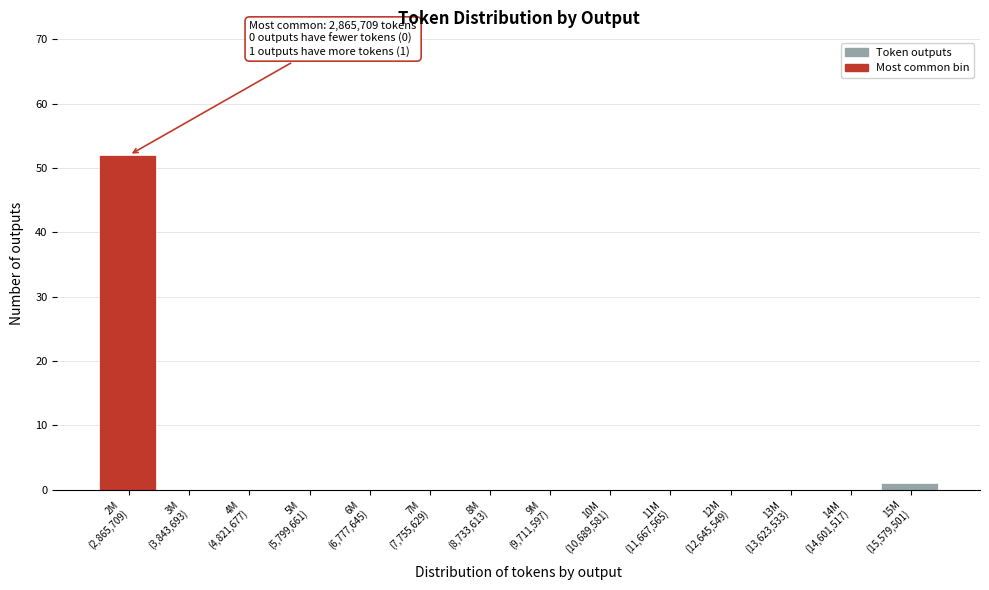

What is the sum of all values?

53